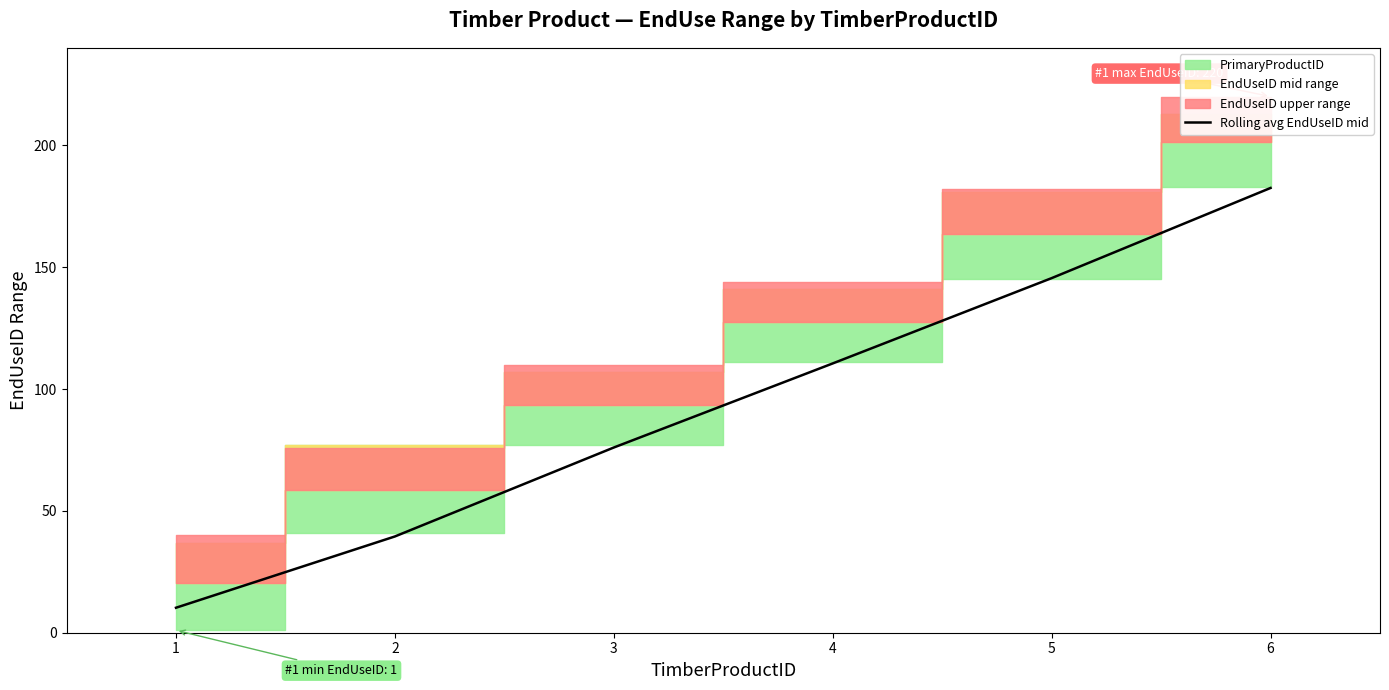

Rank the categories by Rolling avg EndUseID mid value from highest to lowest.

6, 5, 4, 3, 2, 1